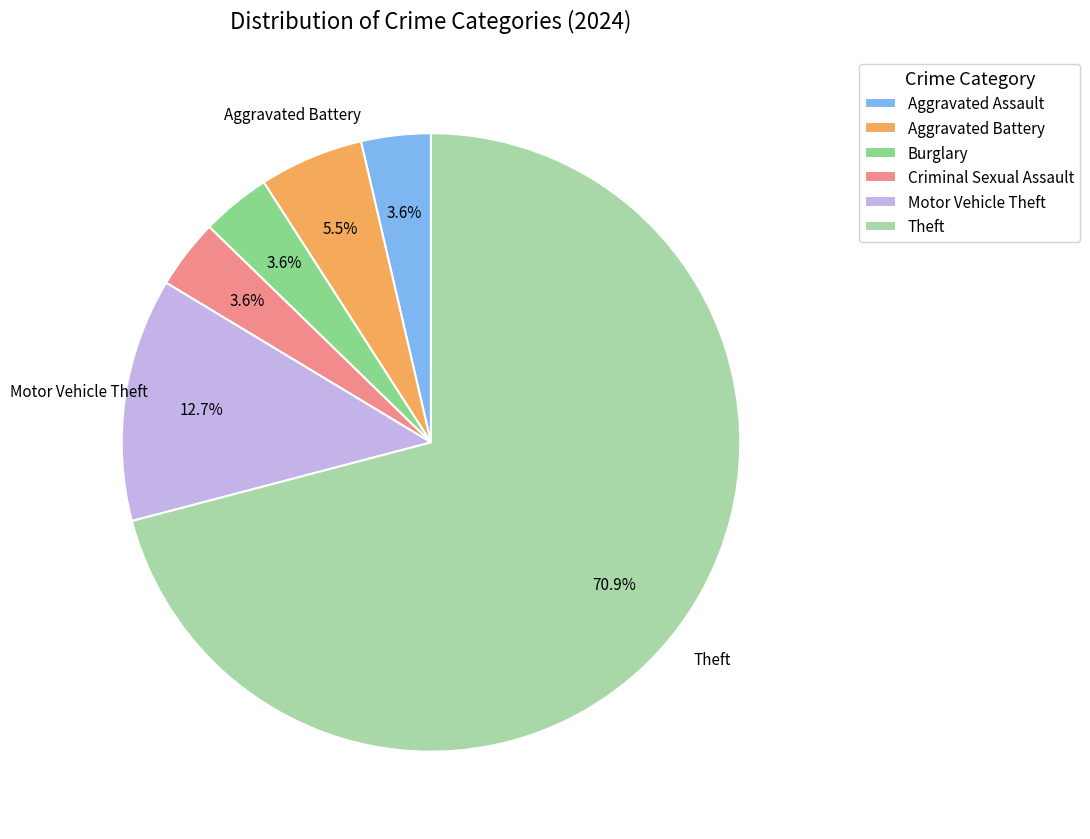

True or false: Motor Vehicle Theft accounts for 13% of the total.

True